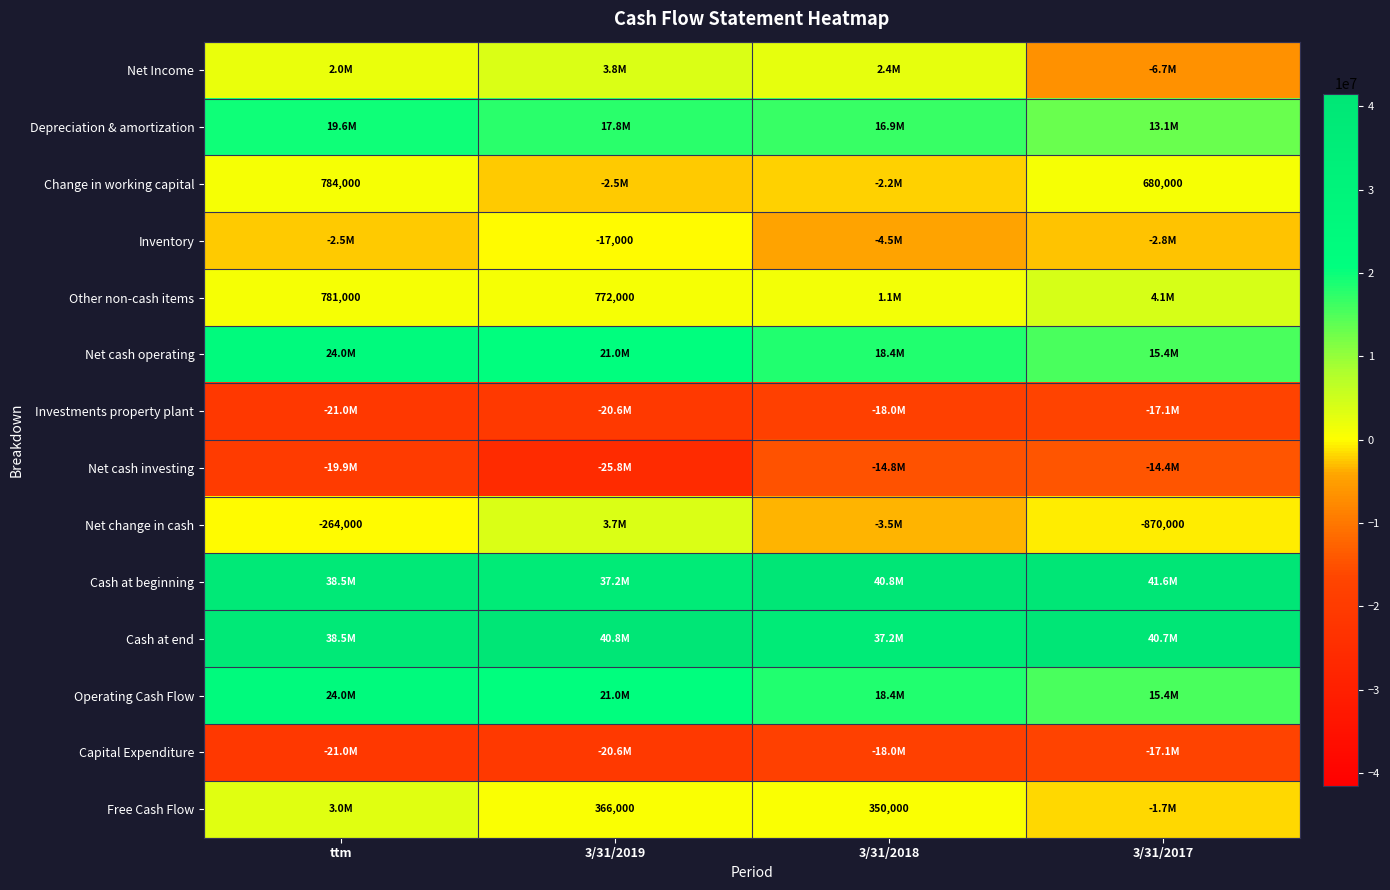

What is the total value across all series at 3/31/2018?

74250000